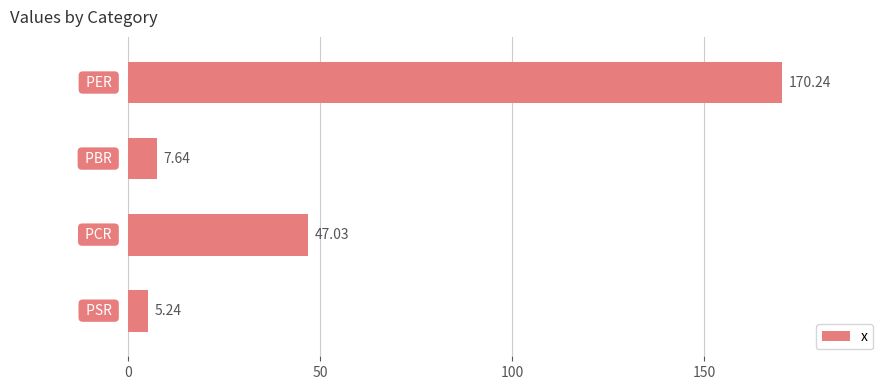

What is the average value?

57.5